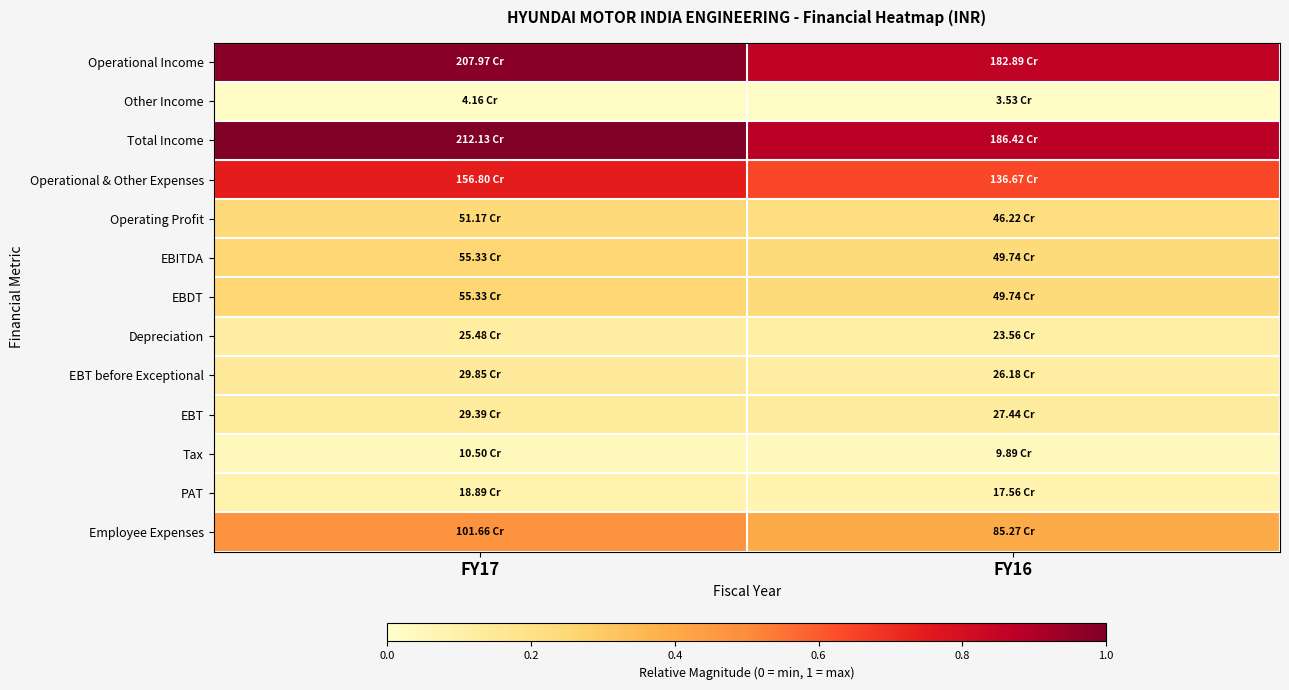

Which series has the widest spread of values?

Total Income